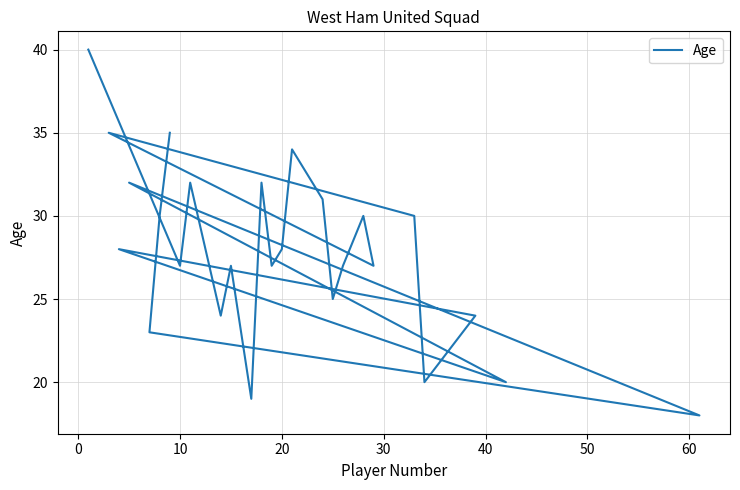

Count the number of categories in the chart.

28